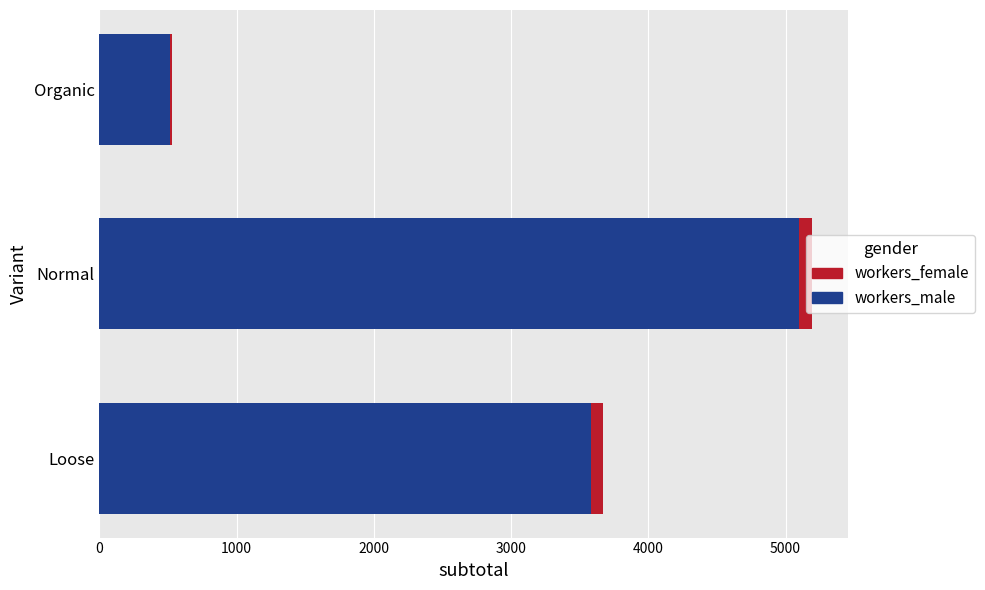

What is the highest value of the workers_male series?

5095